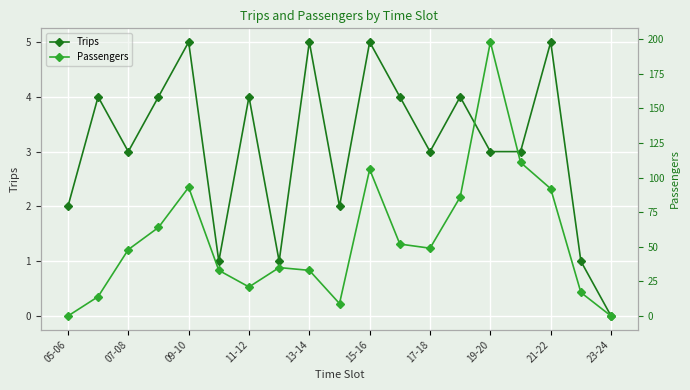

Reading left to right, list all the values displayed in this chart.

Trips: 2	4	3	4	5	1	4	1	5	2	5	4	3	4	3	3	5	1	0
Passengers: 0	14	48	64	93	33	21	35	33	9	106	52	49	86	198	111	92	17	0